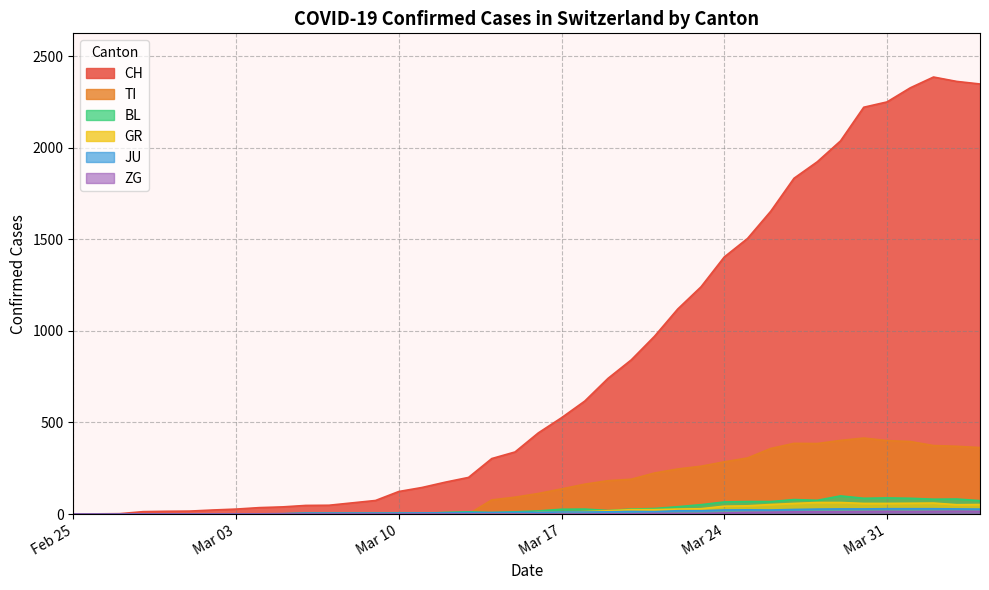

Which series has the widest spread of values?

CH